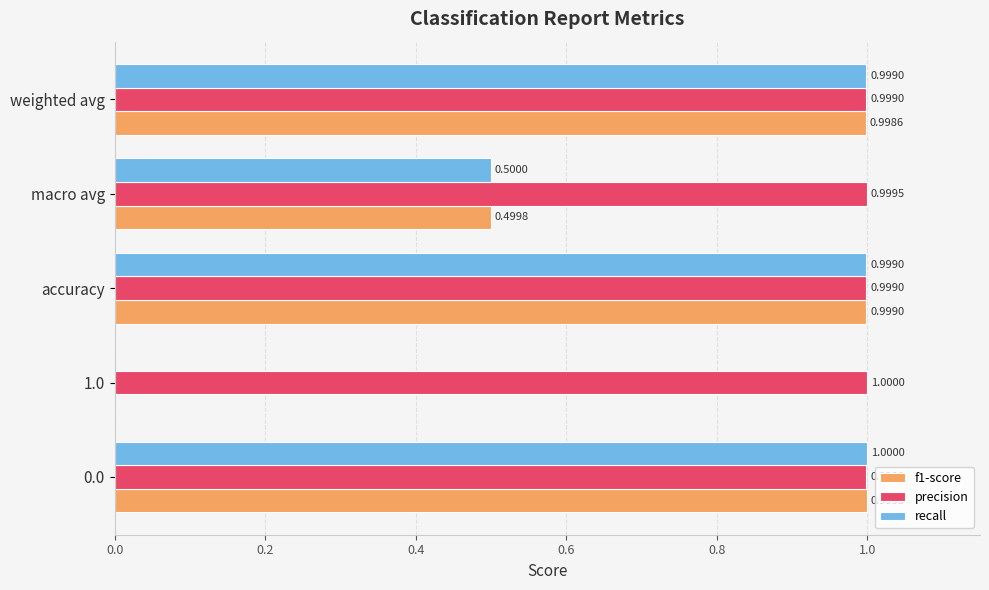

Which series changed the most between macro avg and weighted avg?

recall